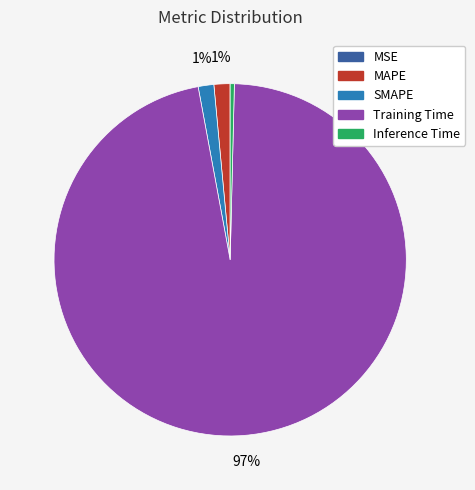

Which slice represents more than half of the pie?

Training Time